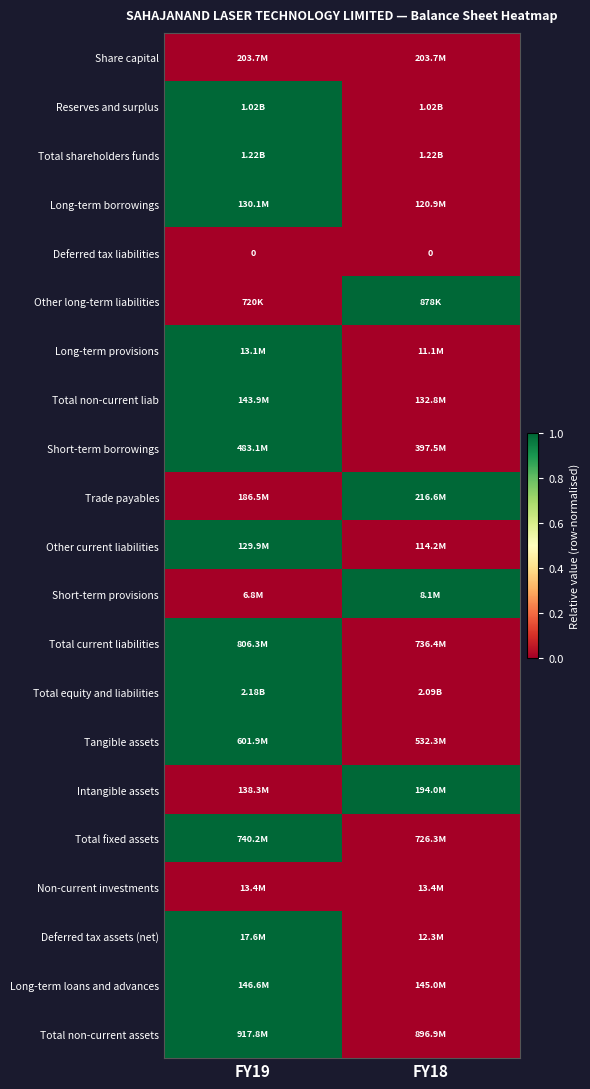

Which category has the lowest value in the Short-term borrowings series?

FY18